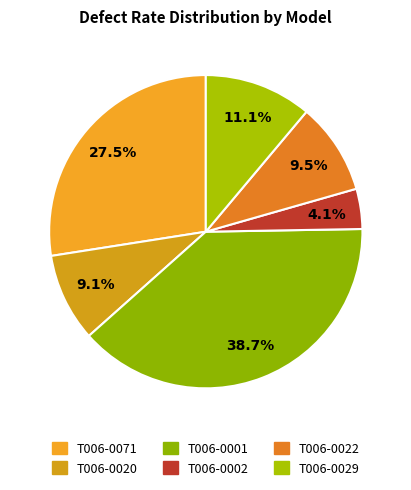

Which slice is the smallest?

T006-0002 (5J2T2248-G001)